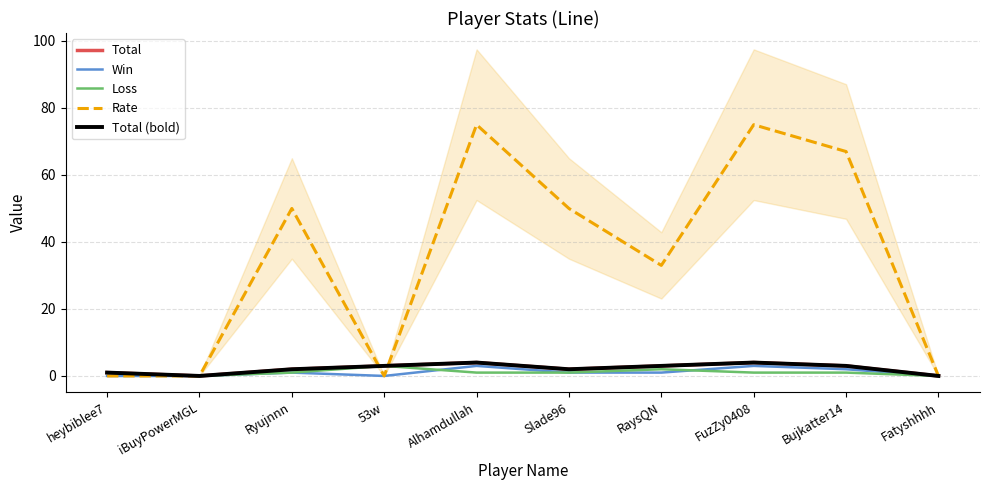

What is the sum of the Total values at Bujkatter14 and FuzZy0408?

7